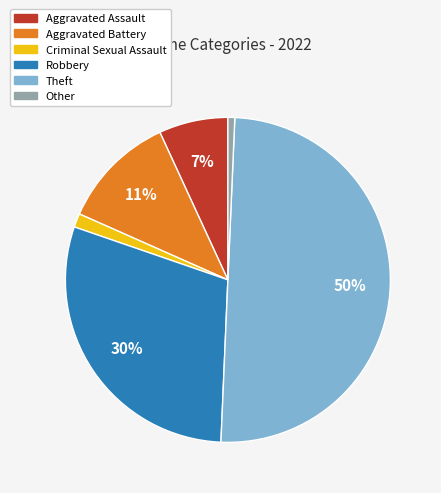

To the nearest percent, what portion does Aggravated Battery represent?

11%